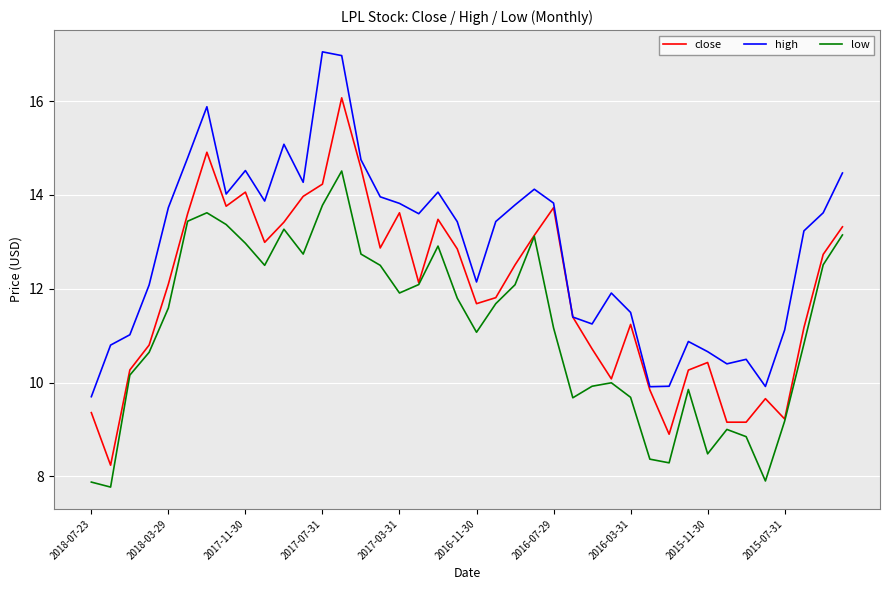

How many lines are shown in the chart?

3